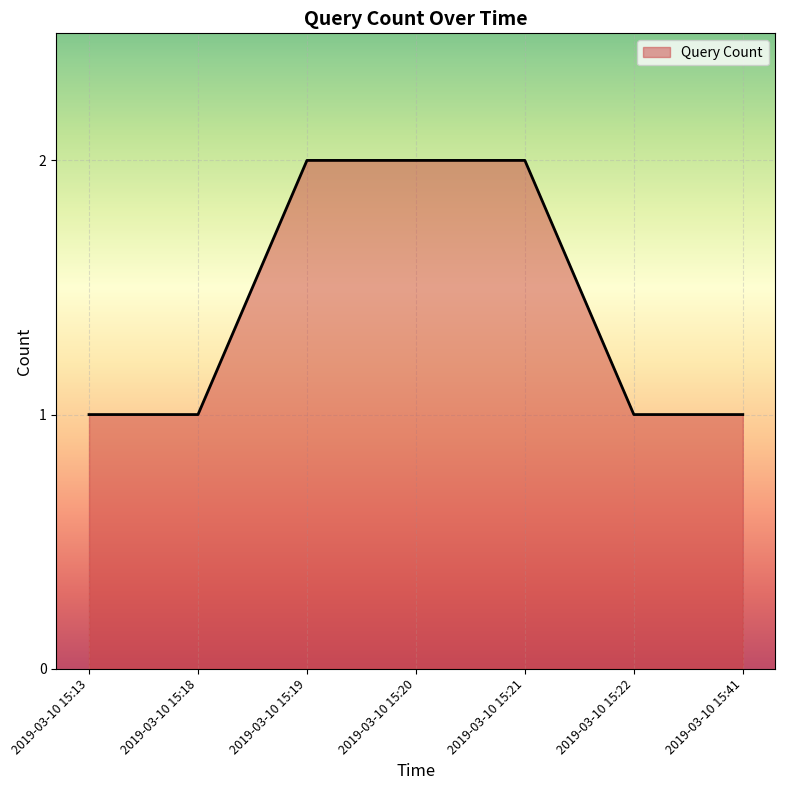

The chart shows a value of 2 at 2019-03-10 15:19. True or false?

True